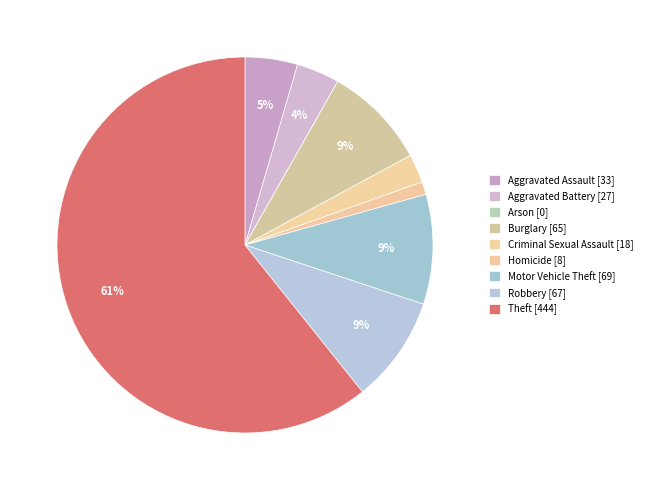

Which has a higher value, Criminal Sexual Assault or Aggravated Battery?

Aggravated Battery